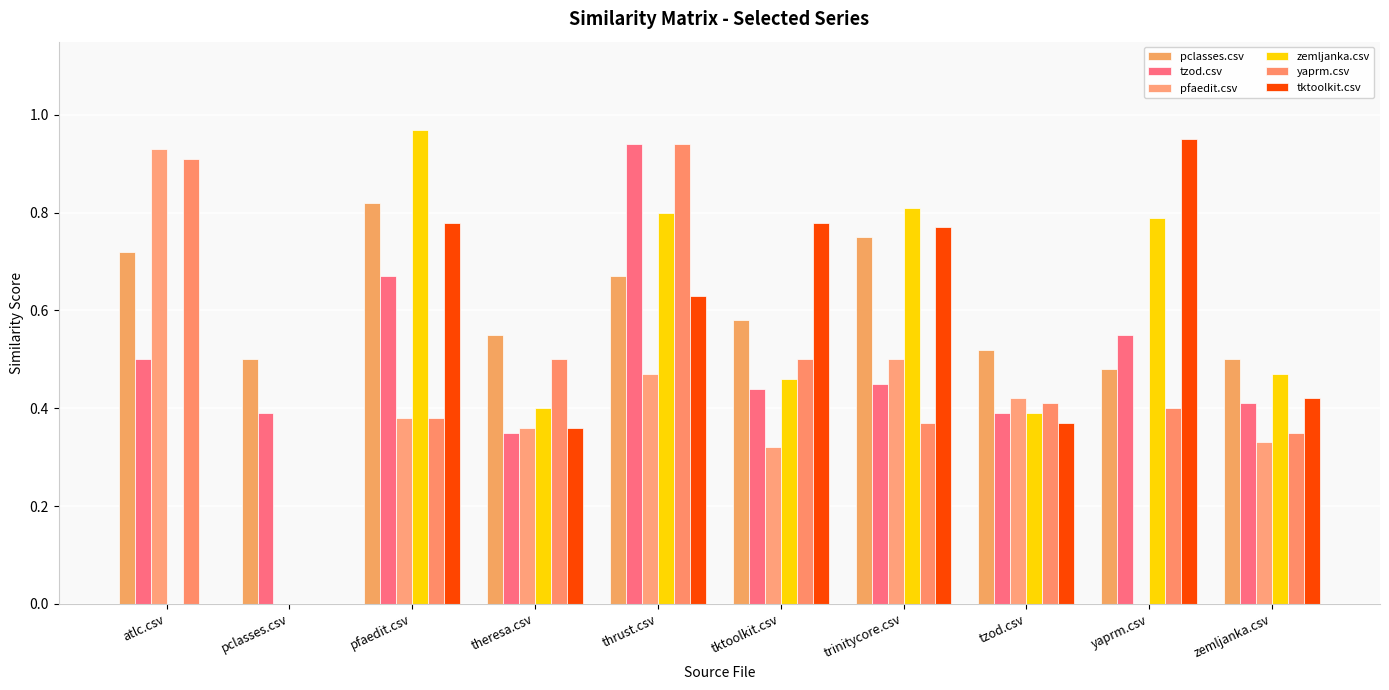

Which series changed the most between thrust.csv and trinitycore.csv?

yaprm.csv